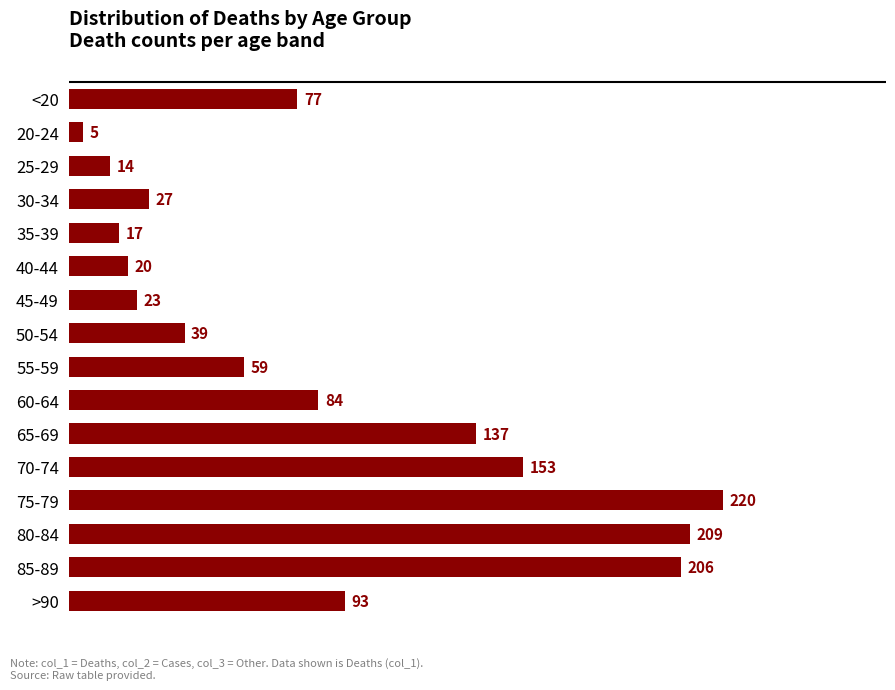

What is the change in value from 45-49 to 80-84?

+186